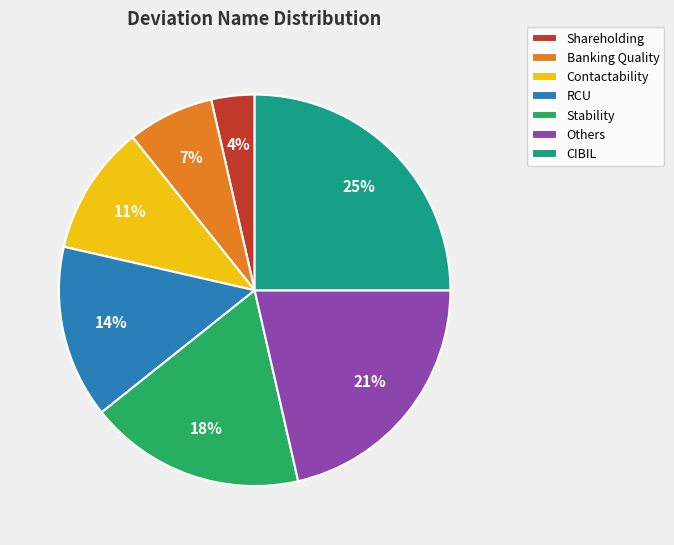

How many segments does this pie chart have?

7